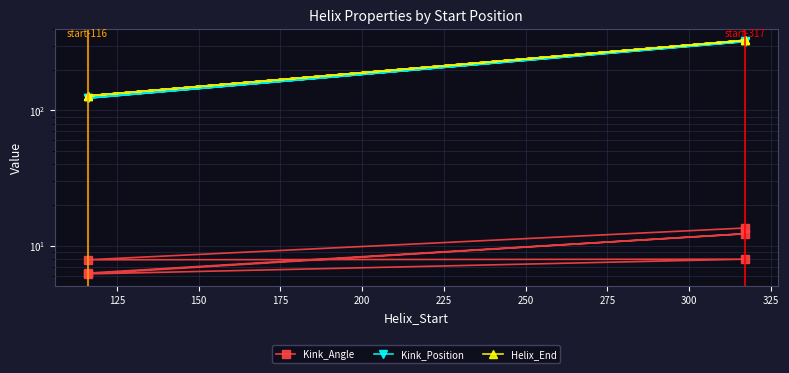

How many categories are shown in the chart?

6